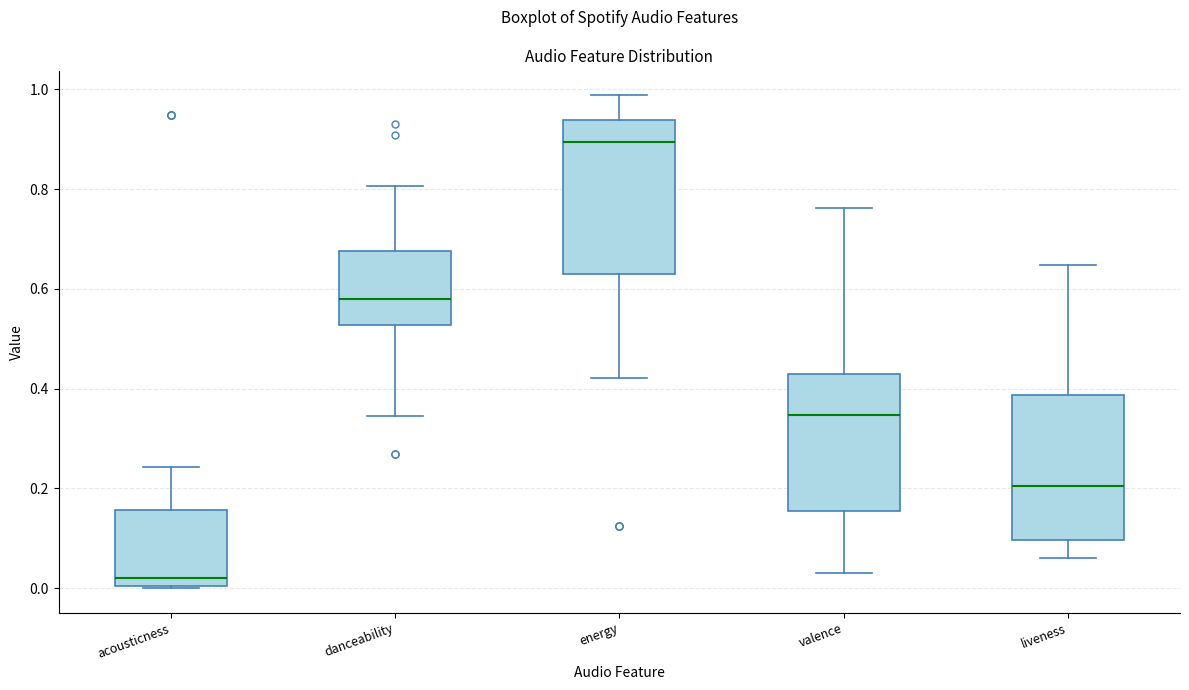

Reading left to right, read every box against the y-axis: the position of its median line, the range the box covers, and the ends of its whiskers. The values are not printed on the chart, so give them approximately, as read against the axis.

acousticness: median 0.02, box 0.00 to 0.16, whiskers 0.00 to 0.24
danceability: median 0.58, box 0.52 to 0.68, whiskers 0.34 to 0.80
energy: median 0.90, box 0.62 to 0.94, whiskers 0.42 to 0.98
valence: median 0.34, box 0.16 to 0.42, whiskers 0.04 to 0.76
liveness: median 0.20, box 0.10 to 0.38, whiskers 0.06 to 0.64